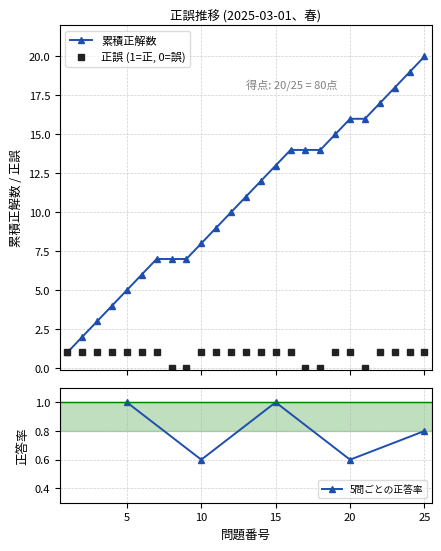

True or false: the data shows 1 at 7.

True